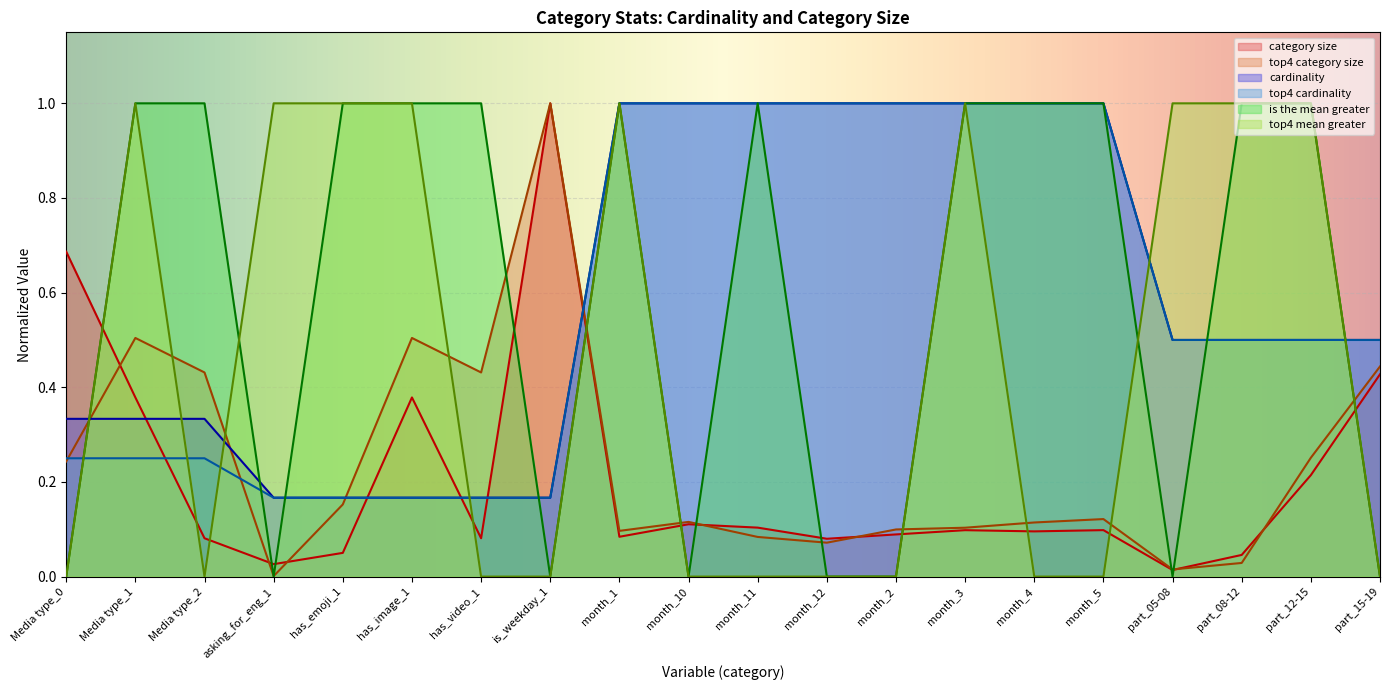

Which series has the largest range (max minus min)?

is the mean greater